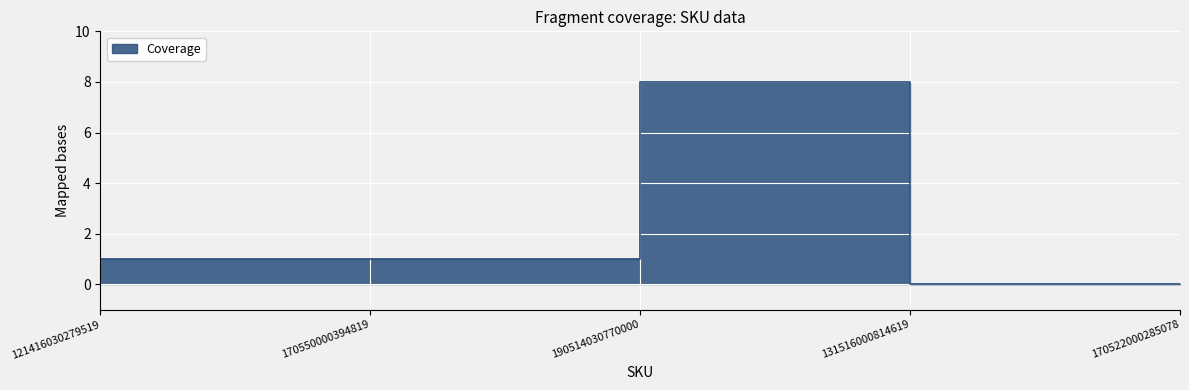

Count the number of values greater than 1.

1